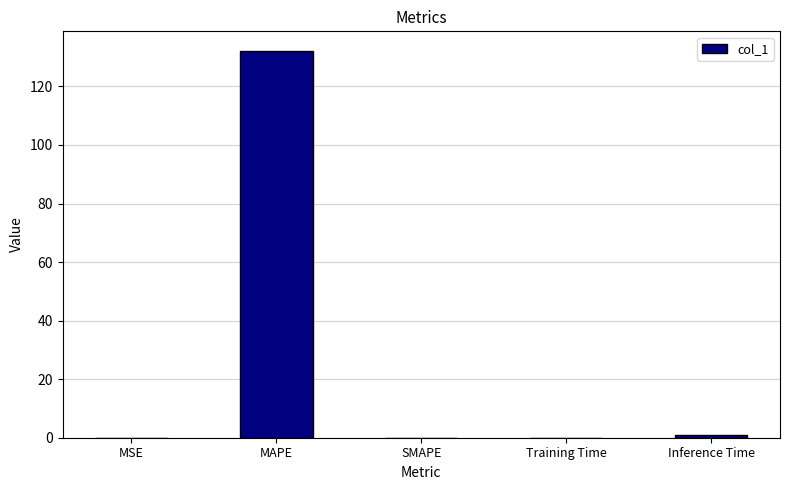

What value does the data have at MAPE?

132.2